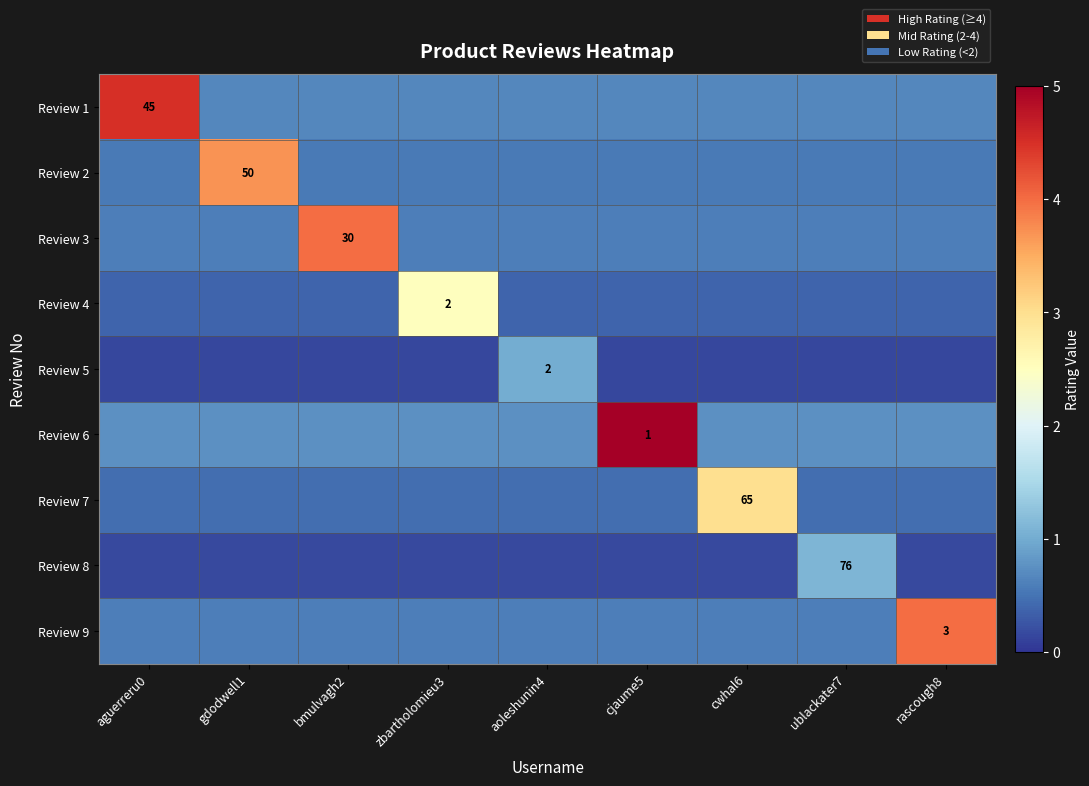

What is the total value across all series at ublackater7?

5.3